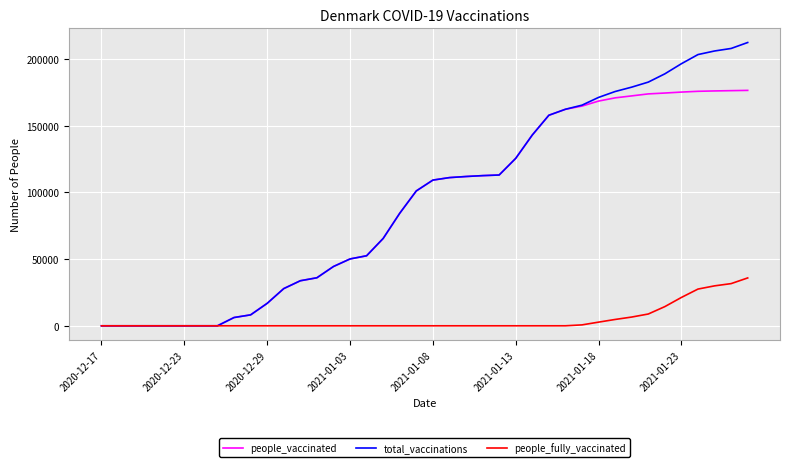

Rank the series by their maximum value, from highest to lowest.

total_vaccinations, people_vaccinated, people_fully_vaccinated